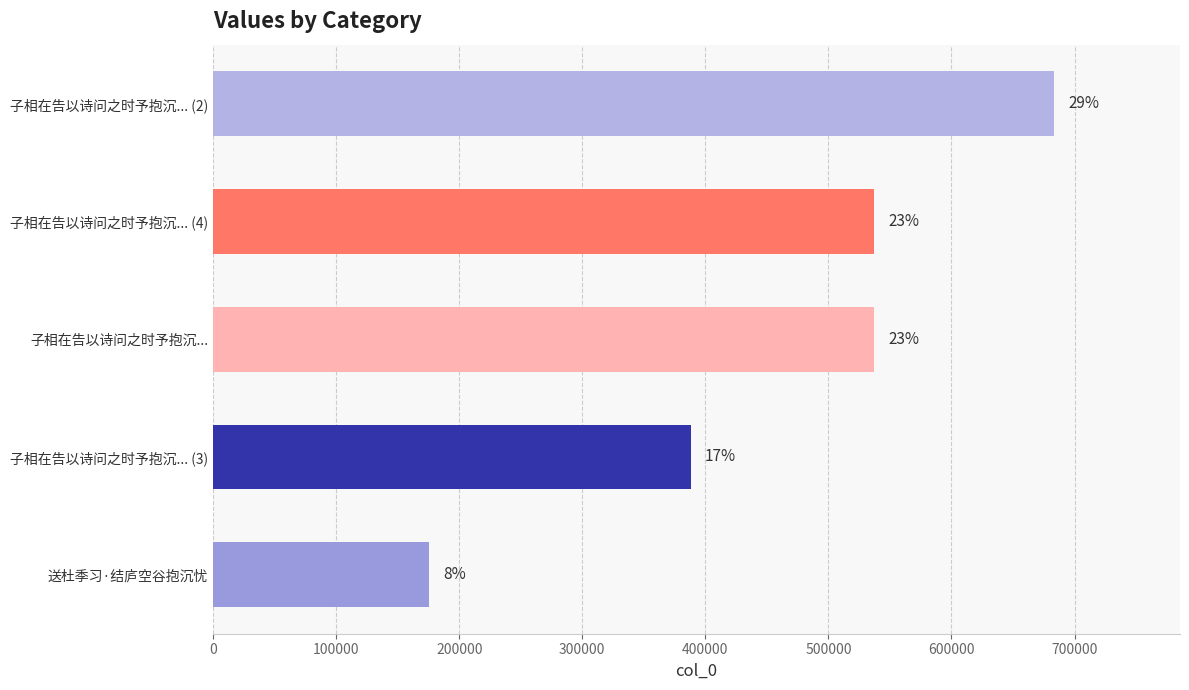

How many bars are there in total?

5